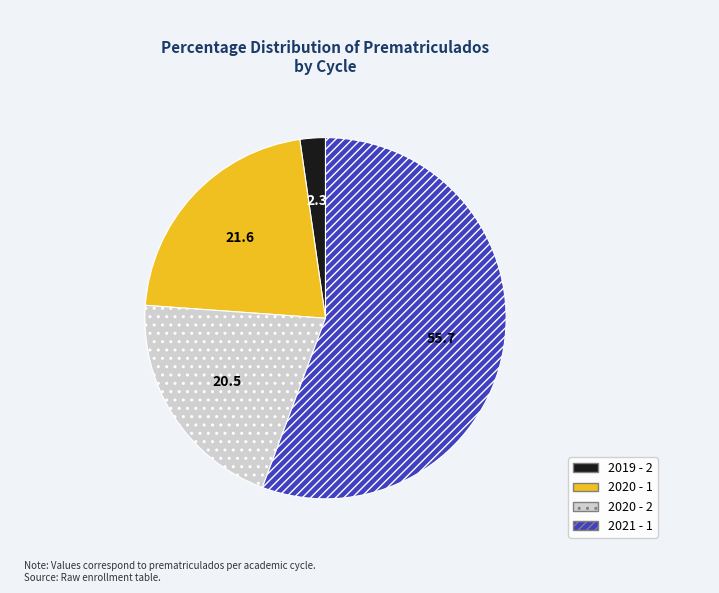

Is 2020 - 2 the majority of the pie?

No